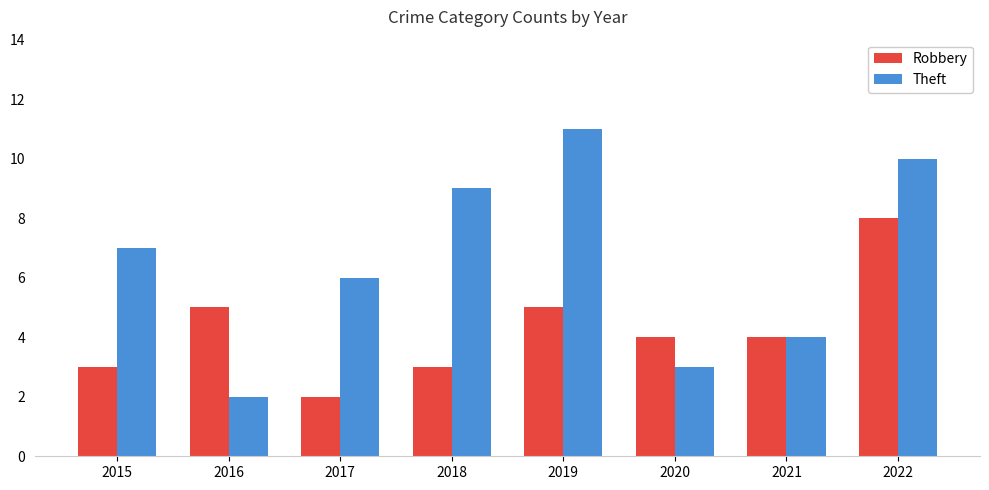

Are the bars horizontal?

No